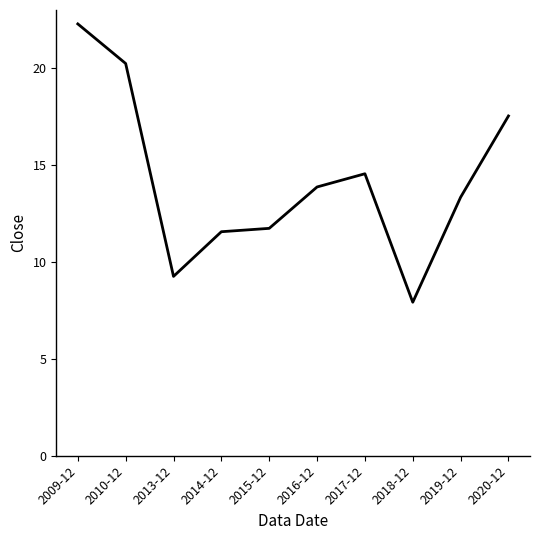

Which label corresponds to the largest value in the chart?

2009-12